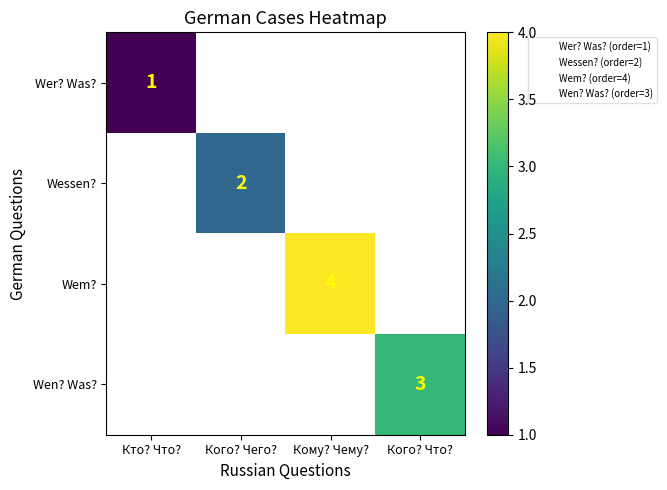

The Wessen? series shows 2.0 at Кого? Чего?. True or false?

True